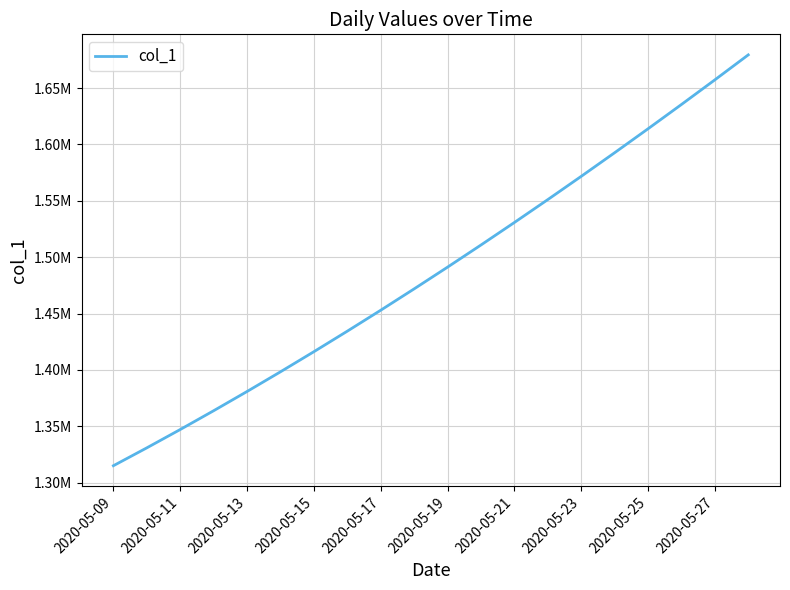

At which category does the chart reach its peak across all series?

19